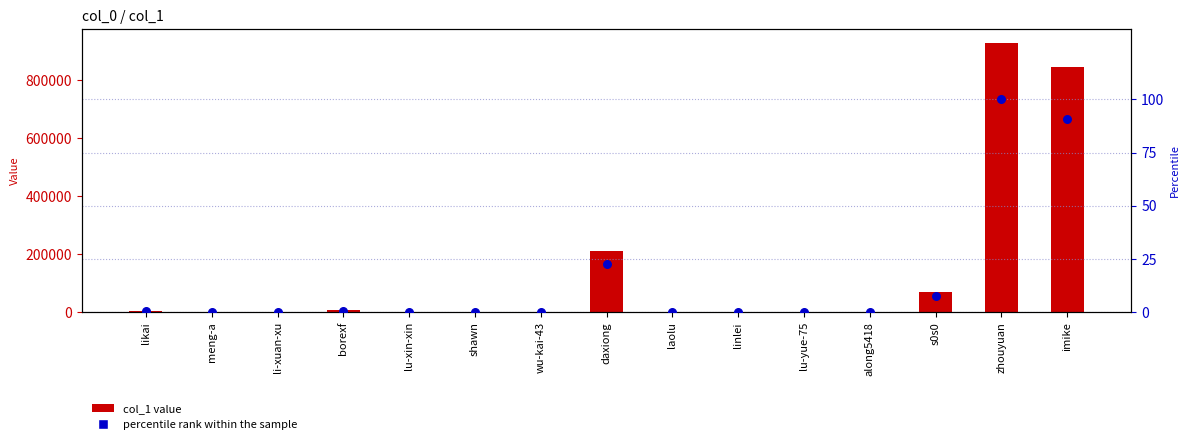

What are all the series names shown in the legend?

col_1 value, percentile rank within the sample